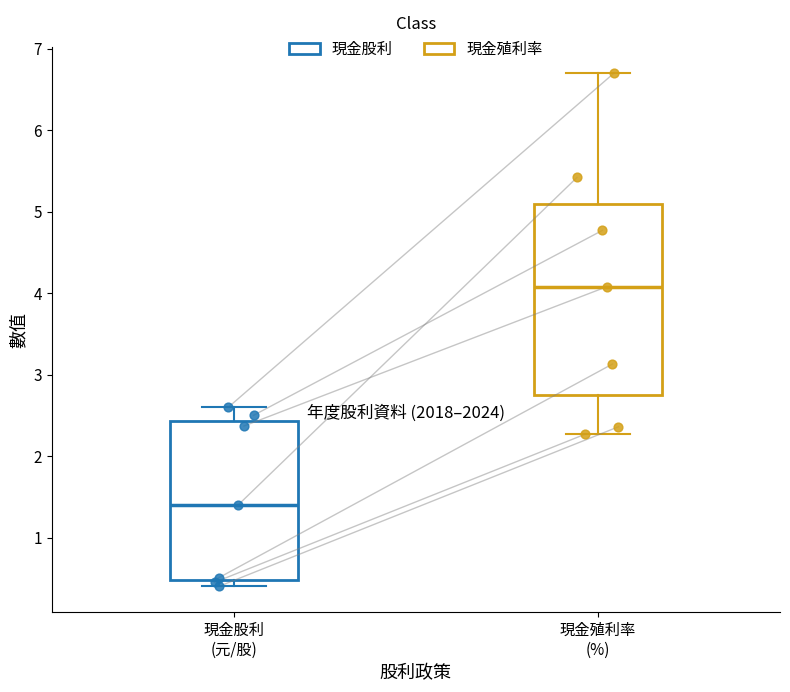

Reading left to right, read every box against the y-axis: the position of its median line, the range the box covers, and the ends of its whiskers. The values are not printed on the chart, so give them approximately, as read against the axis.

現金股利 (元/股): median 1.4, box 0.5 to 2.4, whiskers 0.4 to 2.6
現金殖利率 (%): median 4.1, box 2.7 to 5.1, whiskers 2.3 to 6.7